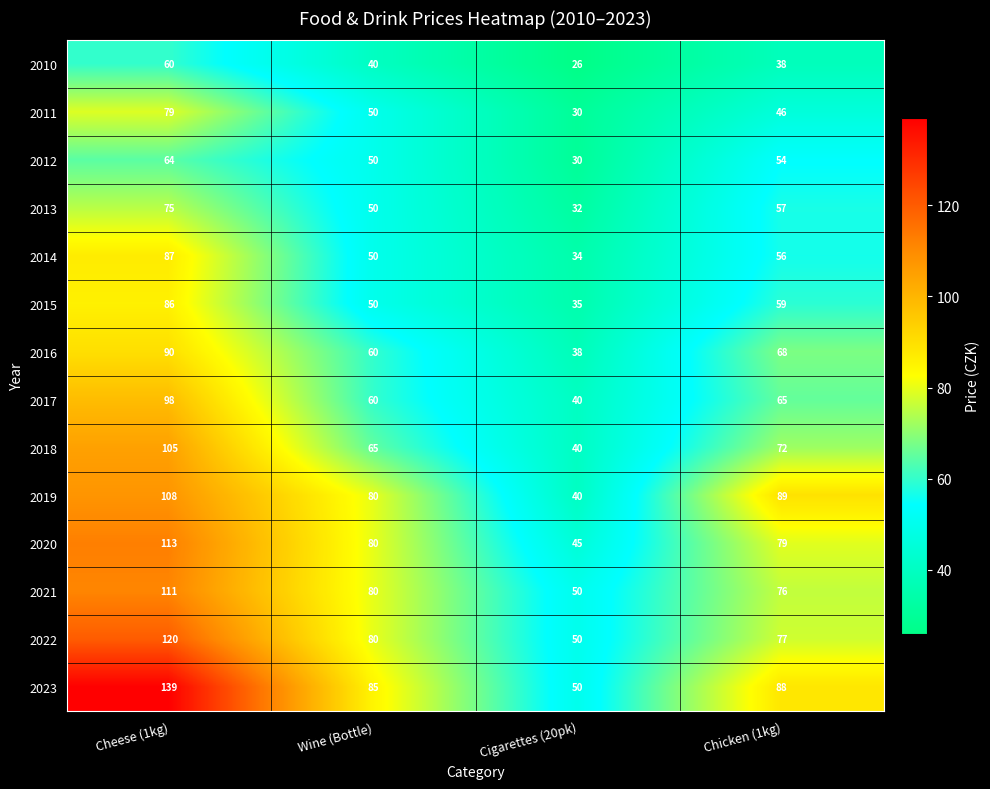

List the labels in order of 2011 value, smallest first.

Cigarettes (20pk), Chicken (1kg), Wine (Bottle), Cheese (1kg)